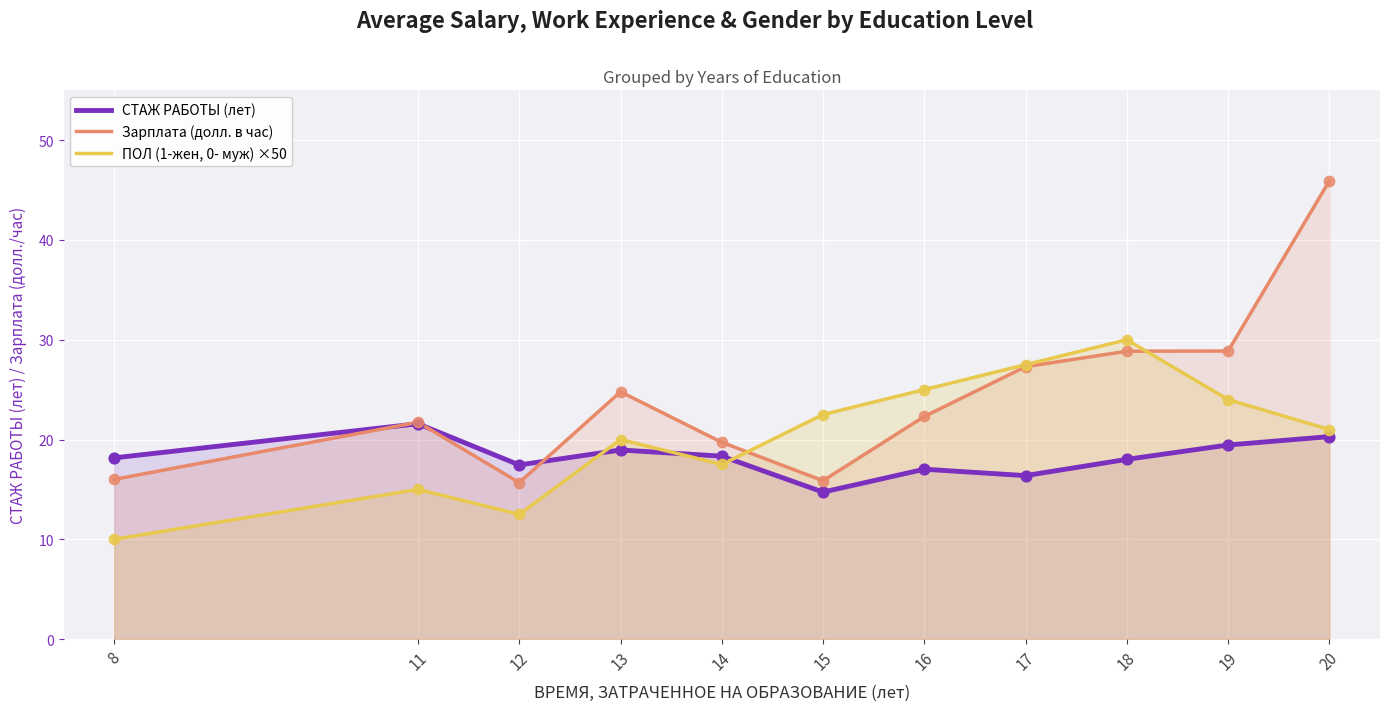

Is the value of Зарплата (долл. в час) at 16 greater than the value of ПОЛ (1-жен, 0- муж) ×50 at 20?

Yes